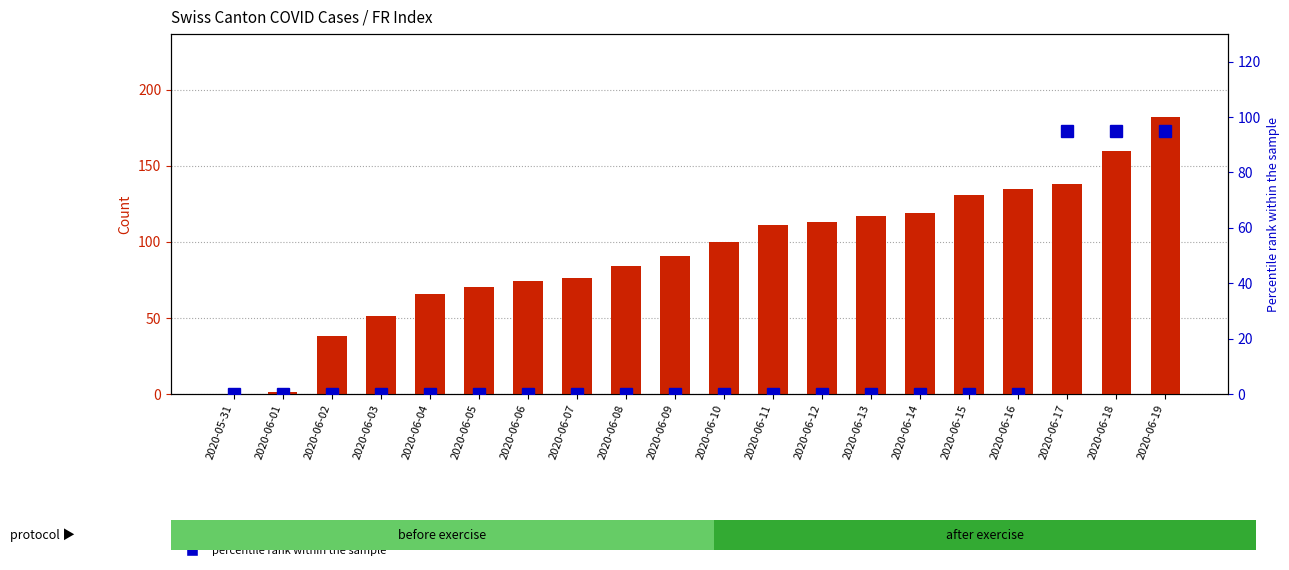

Reading left to right, list all the values displayed in this chart.

CH: 2020-05-31=0	2020-06-01=1	2020-06-02=38	2020-06-03=51	2020-06-04=66	2020-06-05=70	2020-06-06=74	2020-06-07=76	2020-06-08=84	2020-06-09=91	2020-06-10=100	2020-06-11=111	2020-06-12=113	2020-06-13=117	2020-06-14=119	2020-06-15=131	2020-06-16=135	2020-06-17=138	2020-06-18=160	2020-06-19=182
FR (percentile rank): 2020-05-31=0	2020-06-01=0	2020-06-02=0	2020-06-03=0	2020-06-04=0	2020-06-05=0	2020-06-06=0	2020-06-07=0	2020-06-08=0	2020-06-09=0	2020-06-10=0	2020-06-11=0	2020-06-12=0	2020-06-13=0	2020-06-14=0	2020-06-15=0	2020-06-16=0	2020-06-17=95	2020-06-18=95	2020-06-19=95